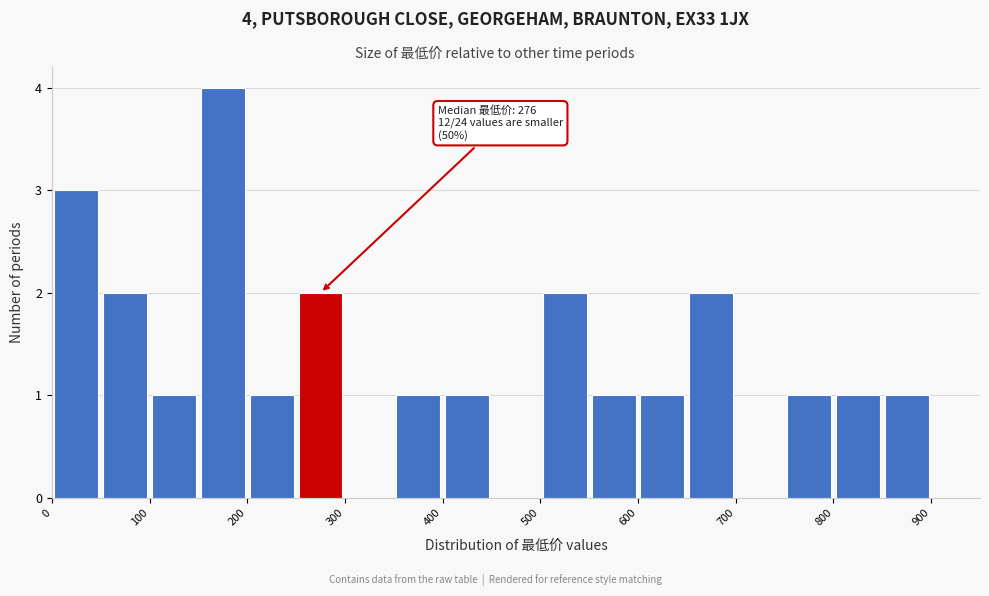

Which range on the x-axis has the tallest bar?

150 to 200